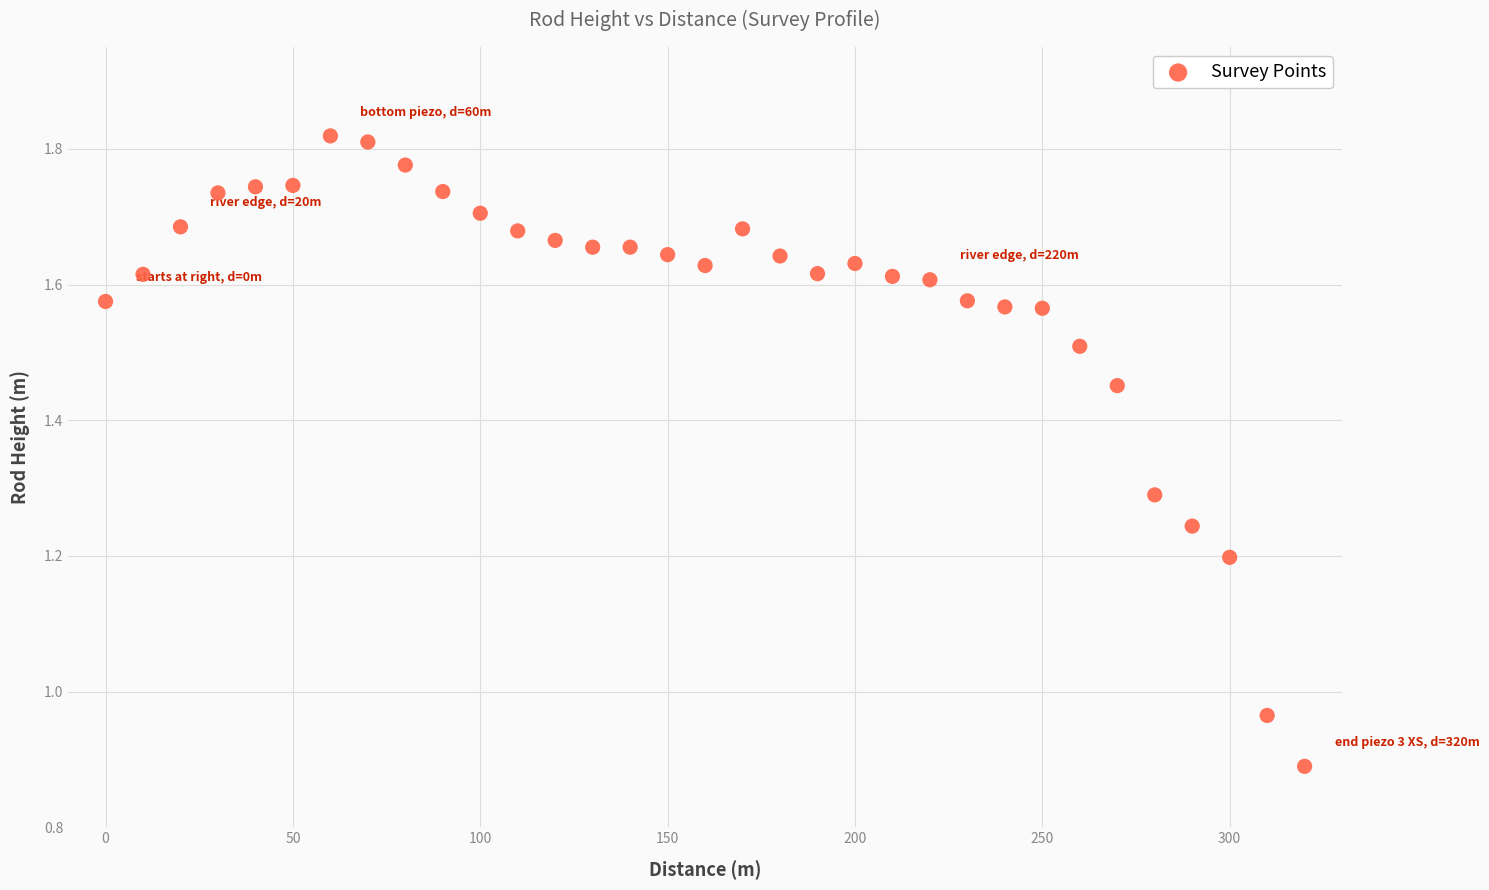

What is the range of X values (max minus min)?

320.0